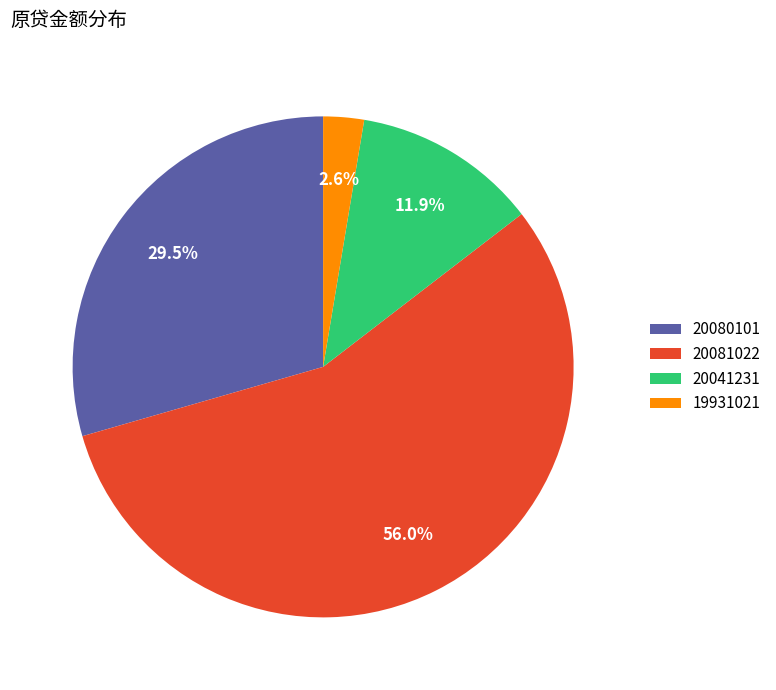

Which slice is the largest?

20081022